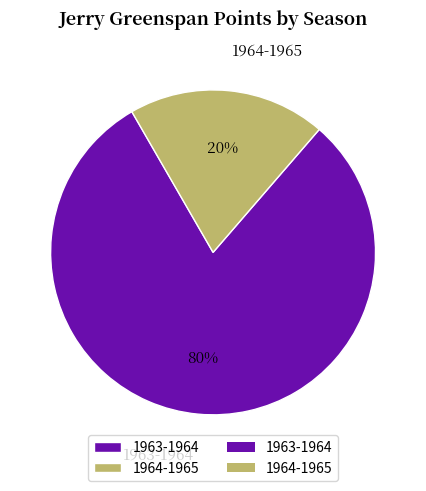

Which slice is the smallest?

1964-1965